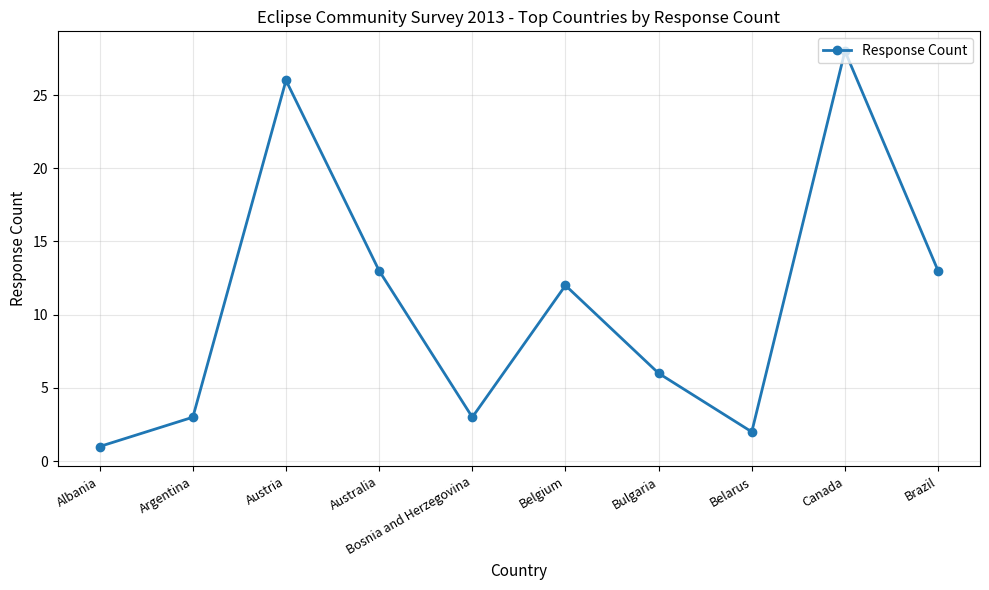

What is the maximum value shown in the chart?

28